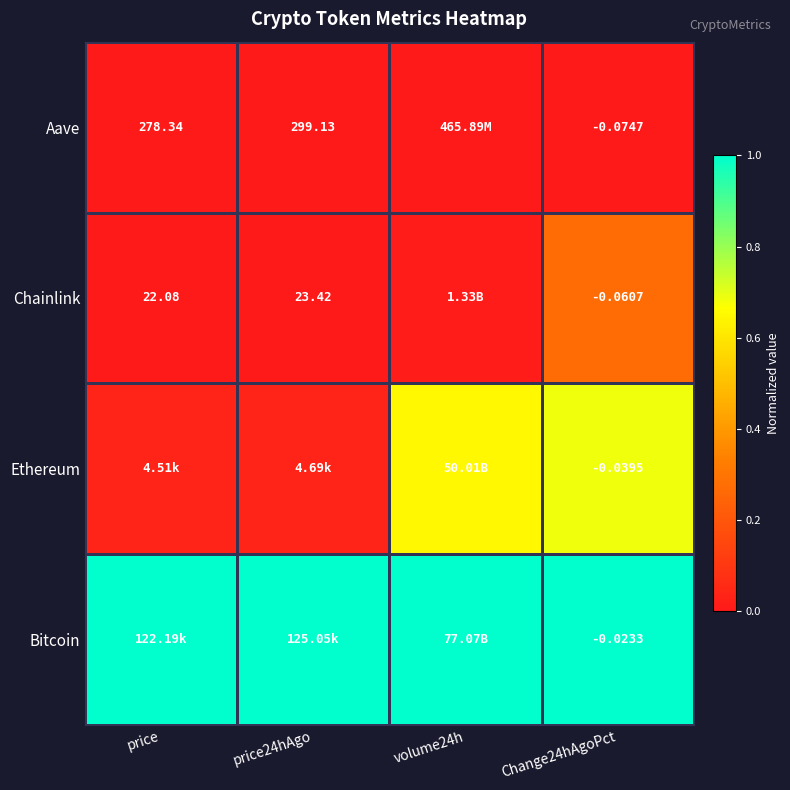

True or false: Ethereum has a value of 0.1 at price.

False